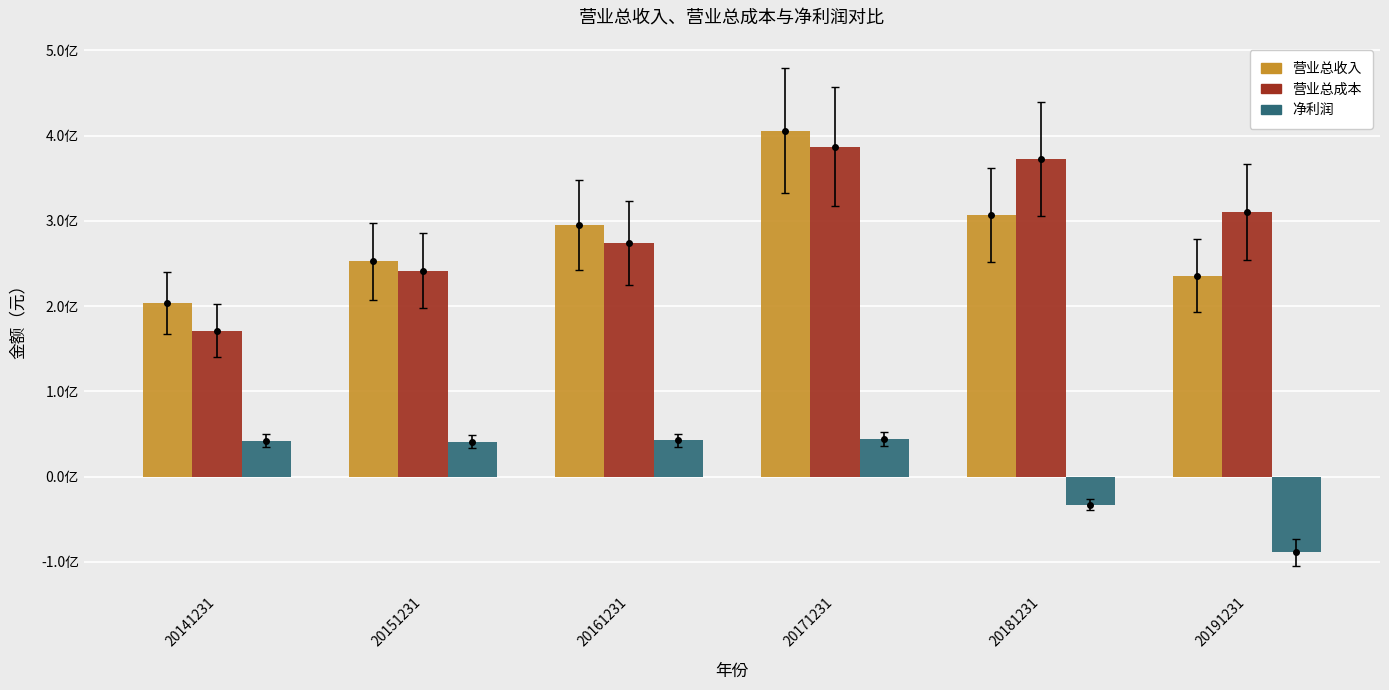

True or false: 净利润 has a value of -32760039.7 at 20181231.

True